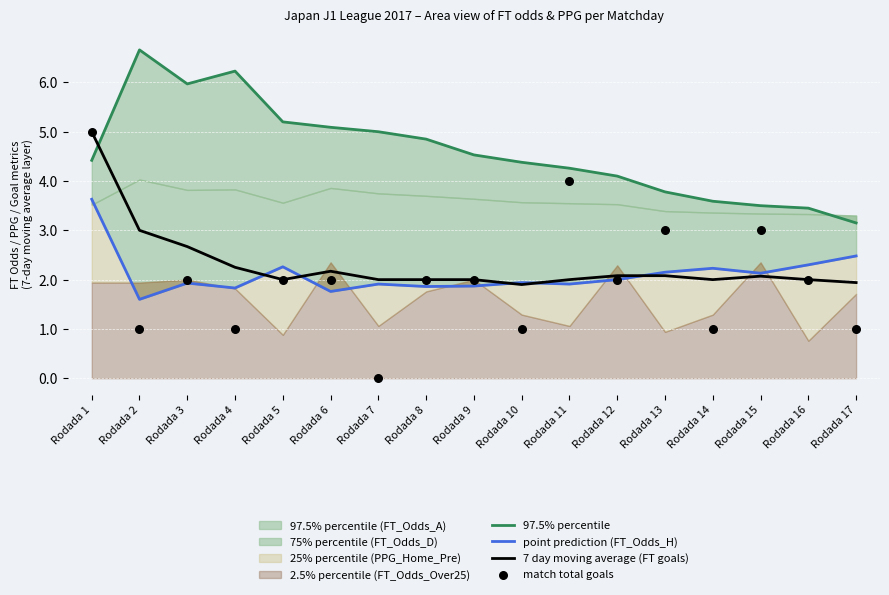

Which series reaches the maximum Y coordinate?

97.5% percentile